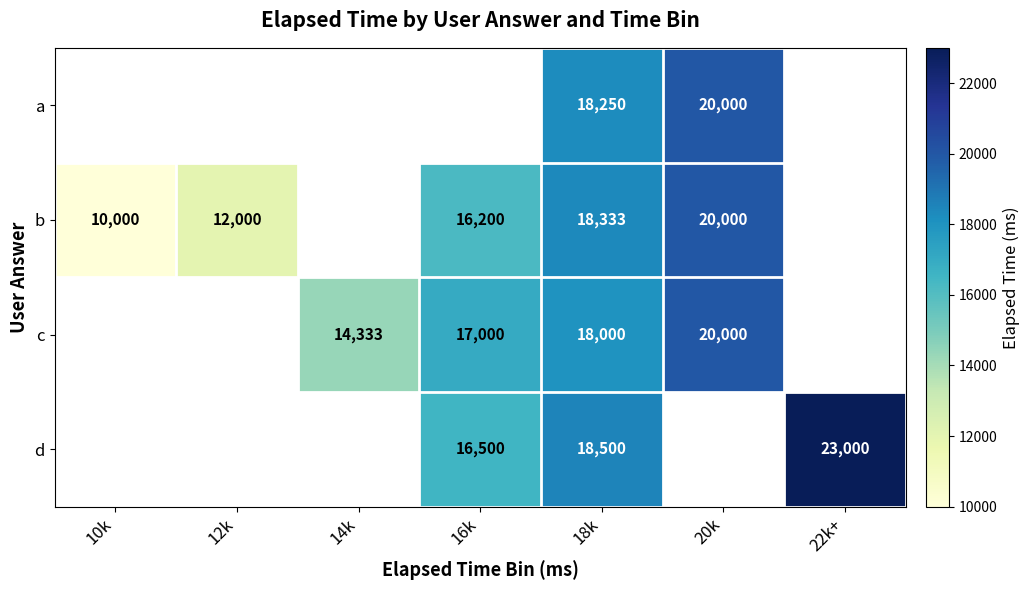

The d series shows 7334 at 16k. True or false?

False